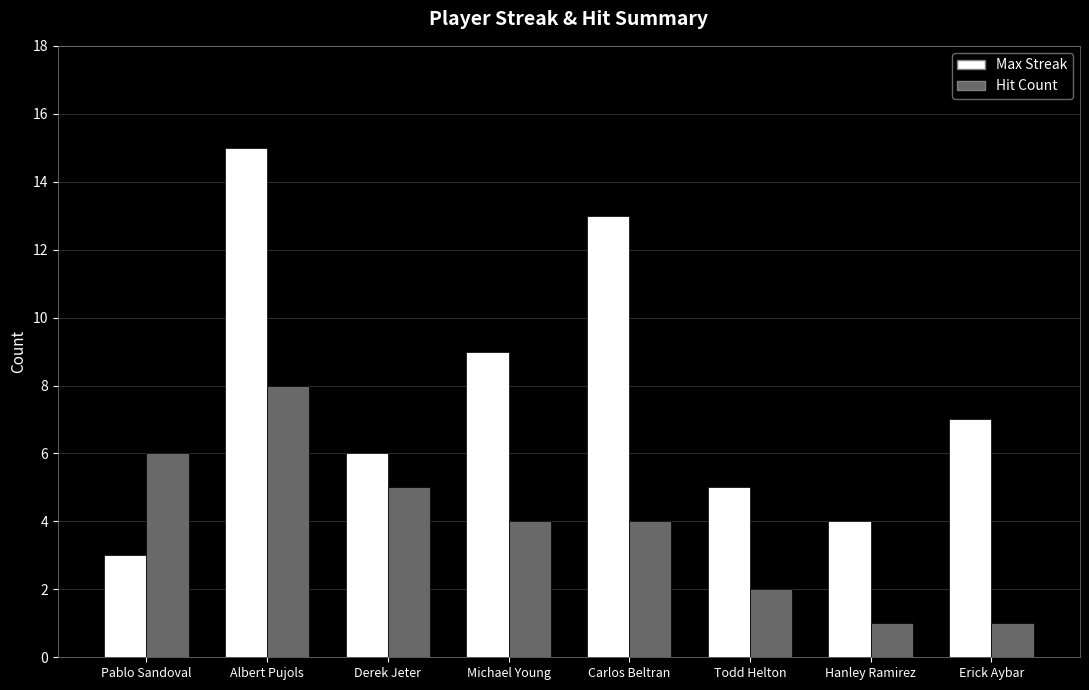

What is the difference between the highest and lowest values at Pablo Sandoval?

3